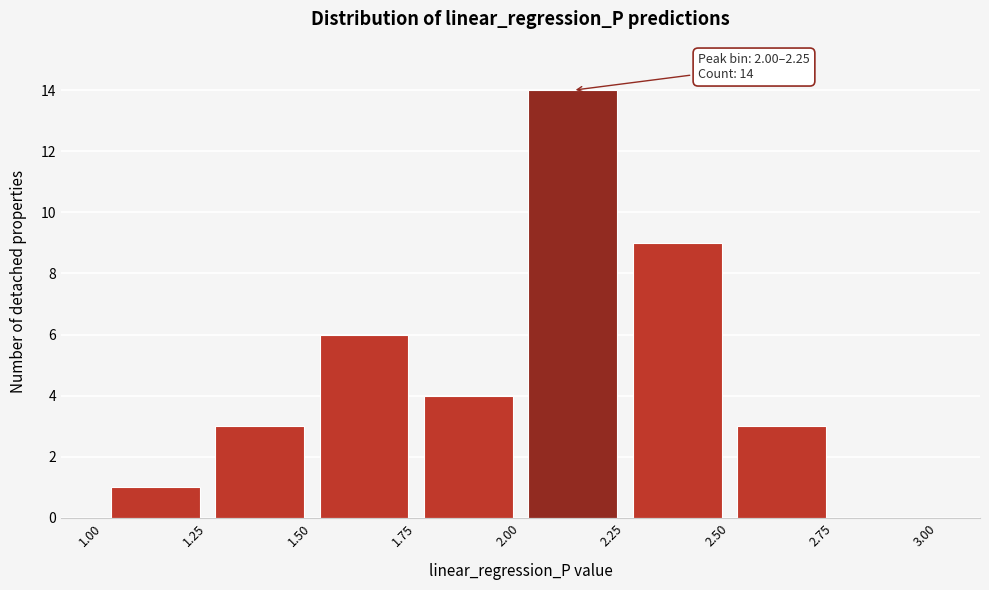

Which range on the x-axis has the tallest bar?

2.00 to 2.25